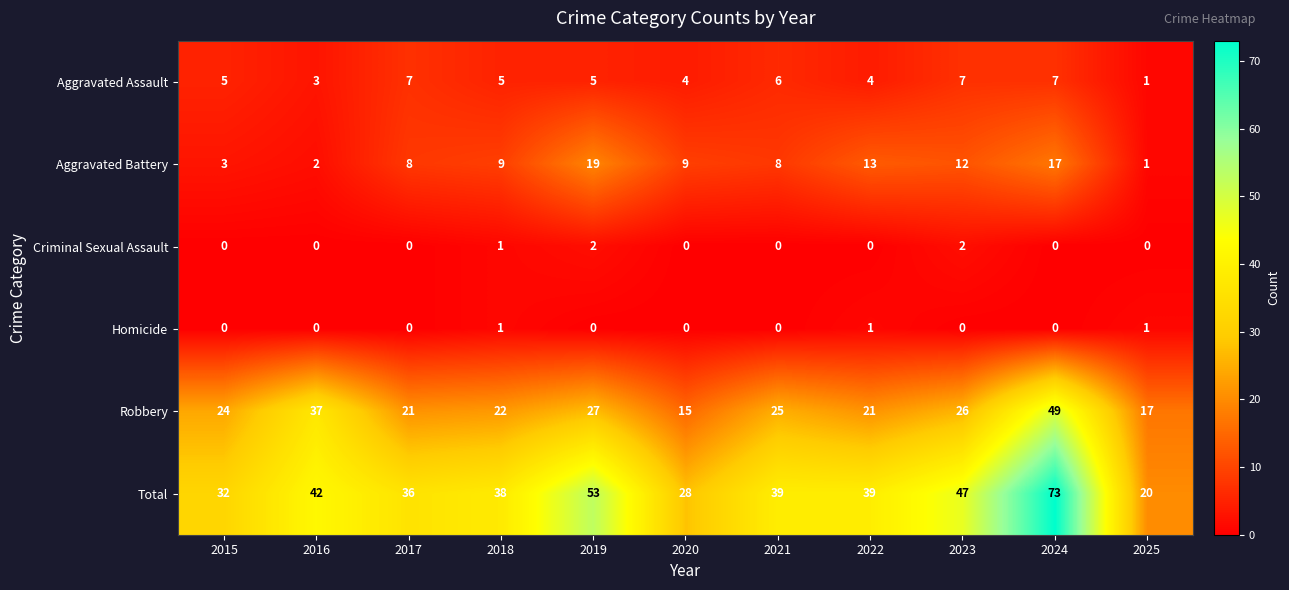

Is the value of Aggravated Battery at 2025 greater than the value of Total at 2021?

No